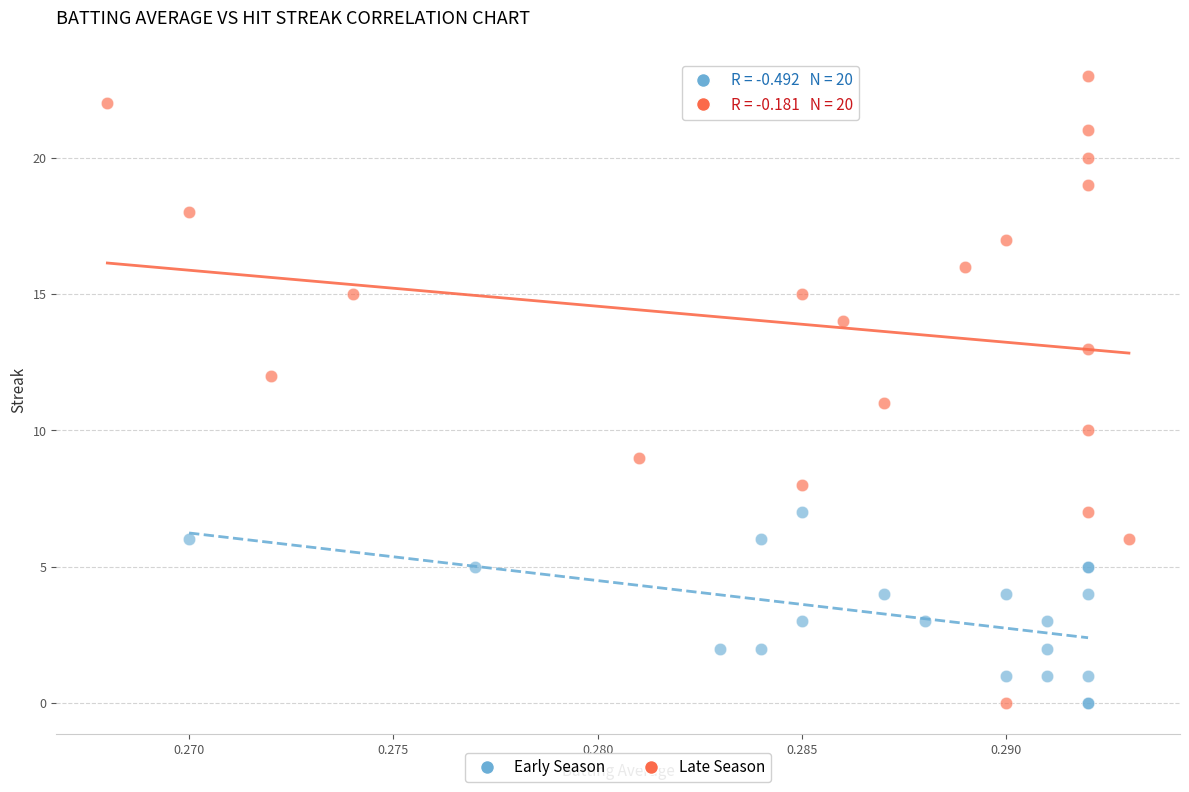

What are all the series names shown in the legend?

Early Season, Late Season